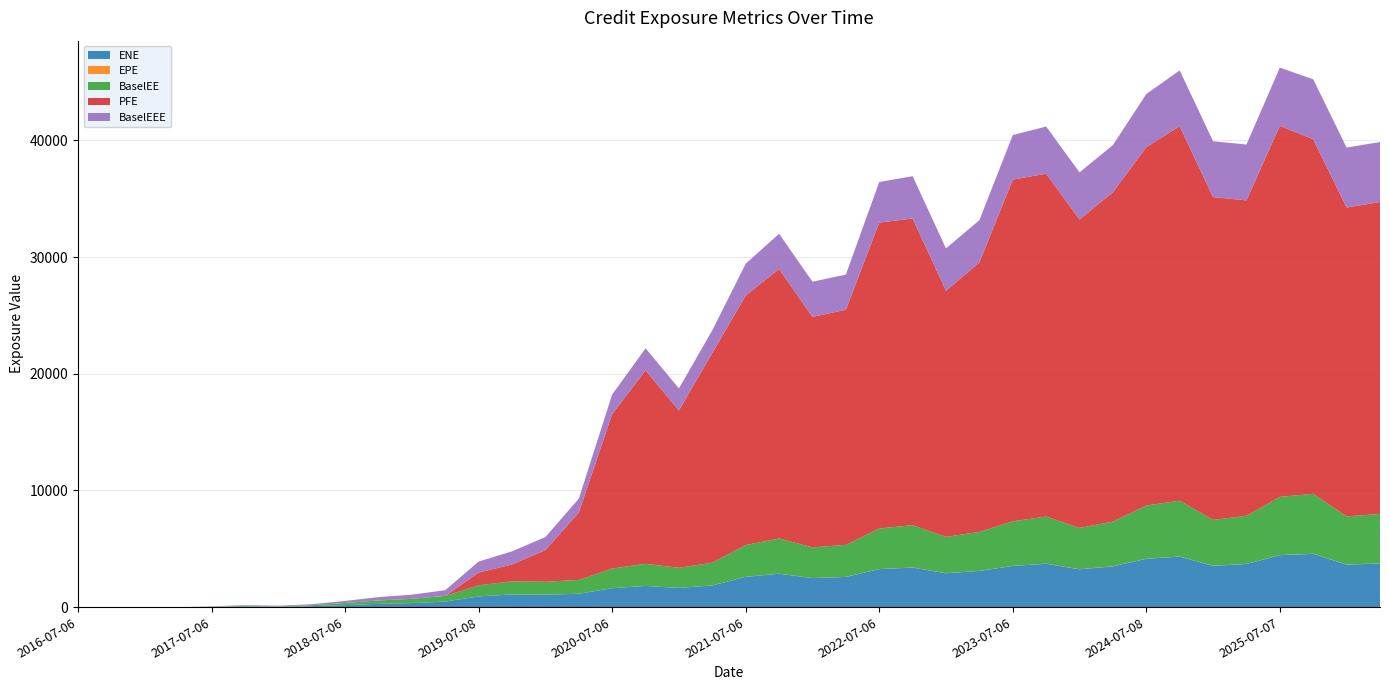

Reading right to left, transcribe all the data shown in this chart.

ENE: 2026-04-07=3737.1	2026-01-06=3646.0	2025-10-06=4567.7	2025-07-07=4454.4	2025-04-07=3697.6	2025-01-06=3540.4	2024-10-07=4330.3	2024-07-08=4143.9	2024-04-08=3495.5	2024-01-08=3242.6	2023-10-06=3719.3	2023-07-06=3530.2	2023-04-06=3101.7	2023-01-06=2904.2	2022-10-06=3392.6	2022-07-06=3263.0	2022-04-06=2588.6	2022-01-06=2488.4	2021-10-06=2864.3	2021-07-06=2595.1	2021-04-06=1860.8	2021-01-06=1648.7	2020-10-06=1820.2	2020-07-06=1623.0	2020-04-06=1145.8	2020-01-06=1068.9	2019-10-07=1090.2	2019-07-08=921.5	2019-04-08=476.2	2019-01-07=351.2	2018-10-09=283.4	2018-07-06=175.7	2018-04-06=82.2	2018-01-08=31.1	2017-10-06=57.3	2017-07-06=20.0	2017-04-06=0.0	2017-01-06=0.0	2016-10-06=0.0	2016-07-06=0.0
EPE: 2026-04-07=9.8	2026-01-06=9.5	2025-10-06=9.3	2025-07-07=9.0	2025-04-07=8.8	2025-01-06=8.5	2024-10-07=8.3	2024-07-08=8.0	2024-04-08=7.8	2024-01-08=7.5	2023-10-06=7.3	2023-07-06=7.0	2023-04-06=6.7	2023-01-06=6.5	2022-10-06=6.3	2022-07-06=6.0	2022-04-06=5.7	2022-01-06=5.5	2021-10-06=5.3	2021-07-06=5.0	2021-04-06=4.7	2021-01-06=4.5	2020-10-06=4.3	2020-07-06=4.0	2020-04-06=3.8	2020-01-06=3.5	2019-10-07=3.3	2019-07-08=3.0	2019-04-08=2.8	2019-01-07=2.5	2018-10-09=2.3	2018-07-06=2.0	2018-04-06=1.7	2018-01-08=1.5	2017-10-06=1.3	2017-07-06=1.0	2017-04-06=0.7	2017-01-06=0.5	2016-10-06=0.3	2016-07-06=0.0
BaselEE: 2026-04-07=4243.6	2026-01-06=4121.0	2025-10-06=5138.6	2025-07-07=4987.9	2025-04-07=4122.0	2025-01-06=3929.3	2024-10-07=4784.5	2024-07-08=4558.2	2024-04-08=3828.8	2024-01-08=3536.8	2023-10-06=4039.2	2023-07-06=3817.4	2023-04-06=3341.0	2023-01-06=3116.1	2022-10-06=3625.8	2022-07-06=3473.5	2022-04-06=2745.7	2022-01-06=2630.1	2021-10-06=3016.4	2021-07-06=2722.9	2021-04-06=1946.3	2021-01-06=1719.1	2020-10-06=1891.9	2020-07-06=1681.5	2020-04-06=1183.9	2020-01-06=1101.4	2019-10-07=1120.3	2019-07-08=944.4	2019-04-08=486.9	2019-01-07=358.3	2018-10-09=288.4	2018-07-06=178.4	2018-04-06=83.3	2018-01-08=31.4	2017-10-06=57.8	2017-07-06=20.1	2017-04-06=0.0	2017-01-06=0.0	2016-10-06=0.0	2016-07-06=0.0
PFE: 2026-04-07=26733.8	2026-01-06=26476.3	2025-10-06=30385.0	2025-07-07=31800.7	2025-04-07=27037.3	2025-01-06=27665.9	2024-10-07=32094.2	2024-07-08=30713.3	2024-04-08=28230.8	2024-01-08=26436.1	2023-10-06=29388.8	2023-07-06=29287.2	2023-04-06=23092.7	2023-01-06=21092.7	2022-10-06=26284.5	2022-07-06=26221.2	2022-04-06=20147.3	2022-01-06=19752.6	2021-10-06=23100.6	2021-07-06=21387.2	2021-04-06=17975.0	2021-01-06=13487.6	2020-10-06=16576.5	2020-07-06=13234.8	2020-04-06=5778.0	2020-01-06=2715.8	2019-10-07=1448.5	2019-07-08=1092.1	2019-04-08=0.0	2019-01-07=0.0	2018-10-09=0.0	2018-07-06=0.0	2018-04-06=0.0	2018-01-08=0.0	2017-10-06=0.0	2017-07-06=0.0	2017-04-06=0.0	2017-01-06=0.0	2016-10-06=0.0	2016-07-06=0.0
BaselEEE: 2026-04-07=5138.6	2026-01-06=5138.6	2025-10-06=5138.6	2025-07-07=4987.9	2025-04-07=4784.5	2025-01-06=4784.5	2024-10-07=4784.5	2024-07-08=4558.2	2024-04-08=4039.2	2024-01-08=4039.2	2023-10-06=4039.2	2023-07-06=3817.4	2023-04-06=3625.8	2023-01-06=3625.8	2022-10-06=3625.8	2022-07-06=3473.5	2022-04-06=3016.4	2022-01-06=3016.4	2021-10-06=3016.4	2021-07-06=2722.9	2021-04-06=1946.3	2021-01-06=1891.9	2020-10-06=1891.9	2020-07-06=1681.5	2020-04-06=1183.9	2020-01-06=1120.3	2019-10-07=1120.3	2019-07-08=944.4	2019-04-08=486.9	2019-01-07=358.3	2018-10-09=288.4	2018-07-06=178.4	2018-04-06=83.3	2018-01-08=57.8	2017-10-06=57.8	2017-07-06=20.1	2017-04-06=0.0	2017-01-06=0.0	2016-10-06=0.0	2016-07-06=0.0